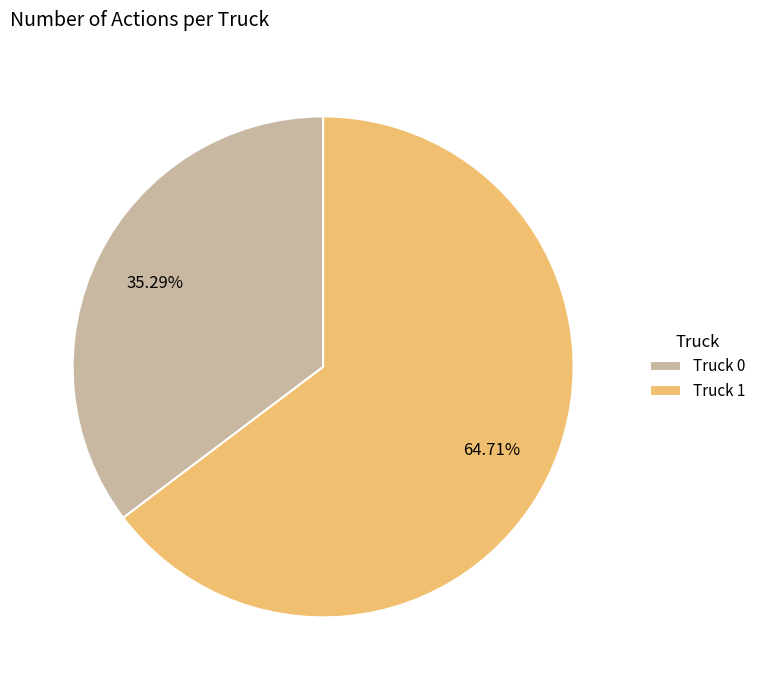

To the nearest percent, what portion does Truck 1 represent?

65%